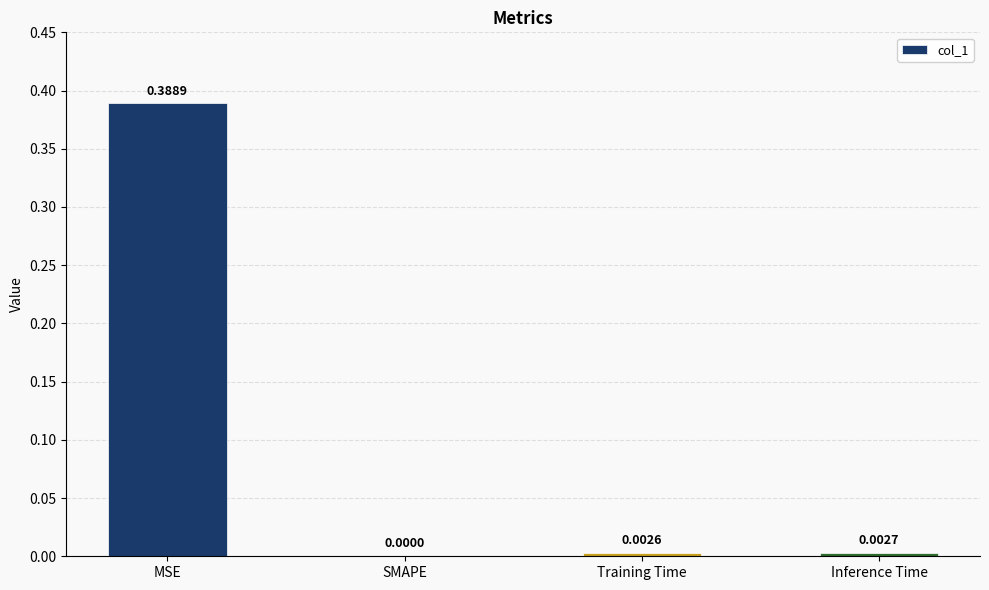

Between Inference Time and SMAPE, which is larger?

Inference Time